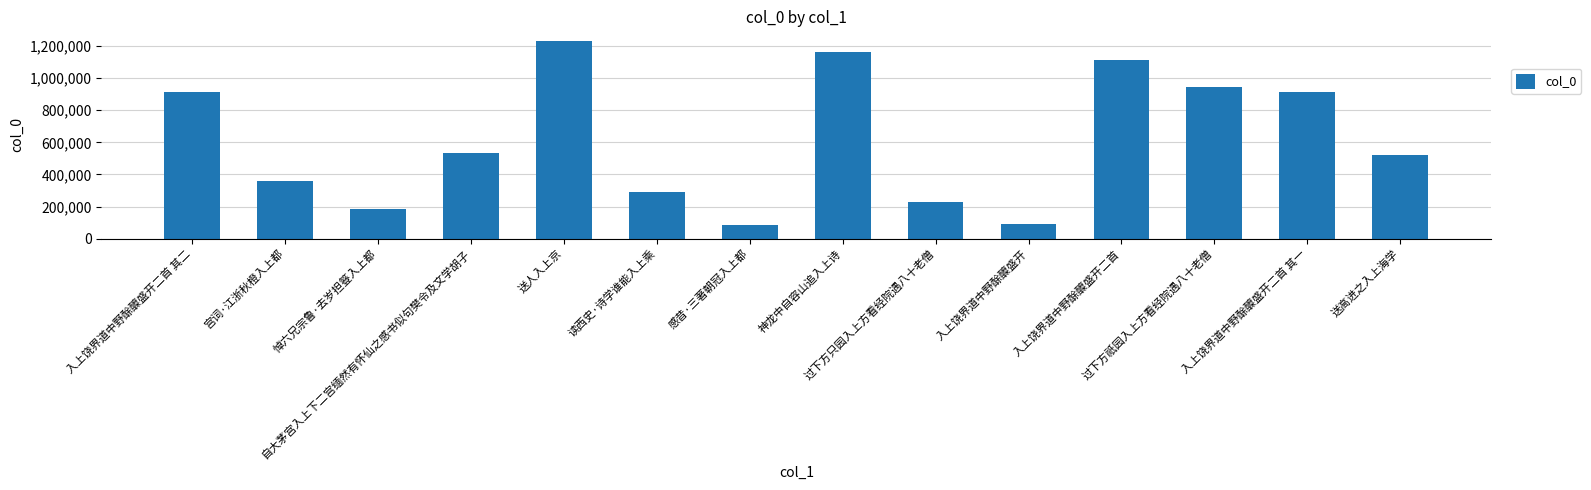

What is the ratio of the value at 过下方只园入上方看经院遇八十老僧 to the value at 送高进之入上海学?

0.4